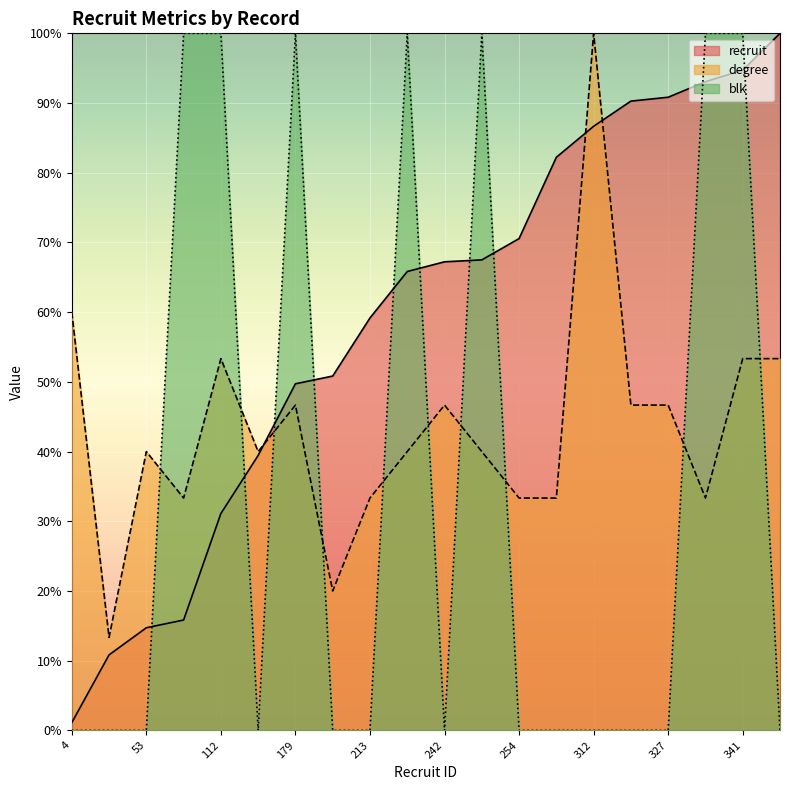

In blk, how many points are lower than both neighbors (excluding endpoints)?

2